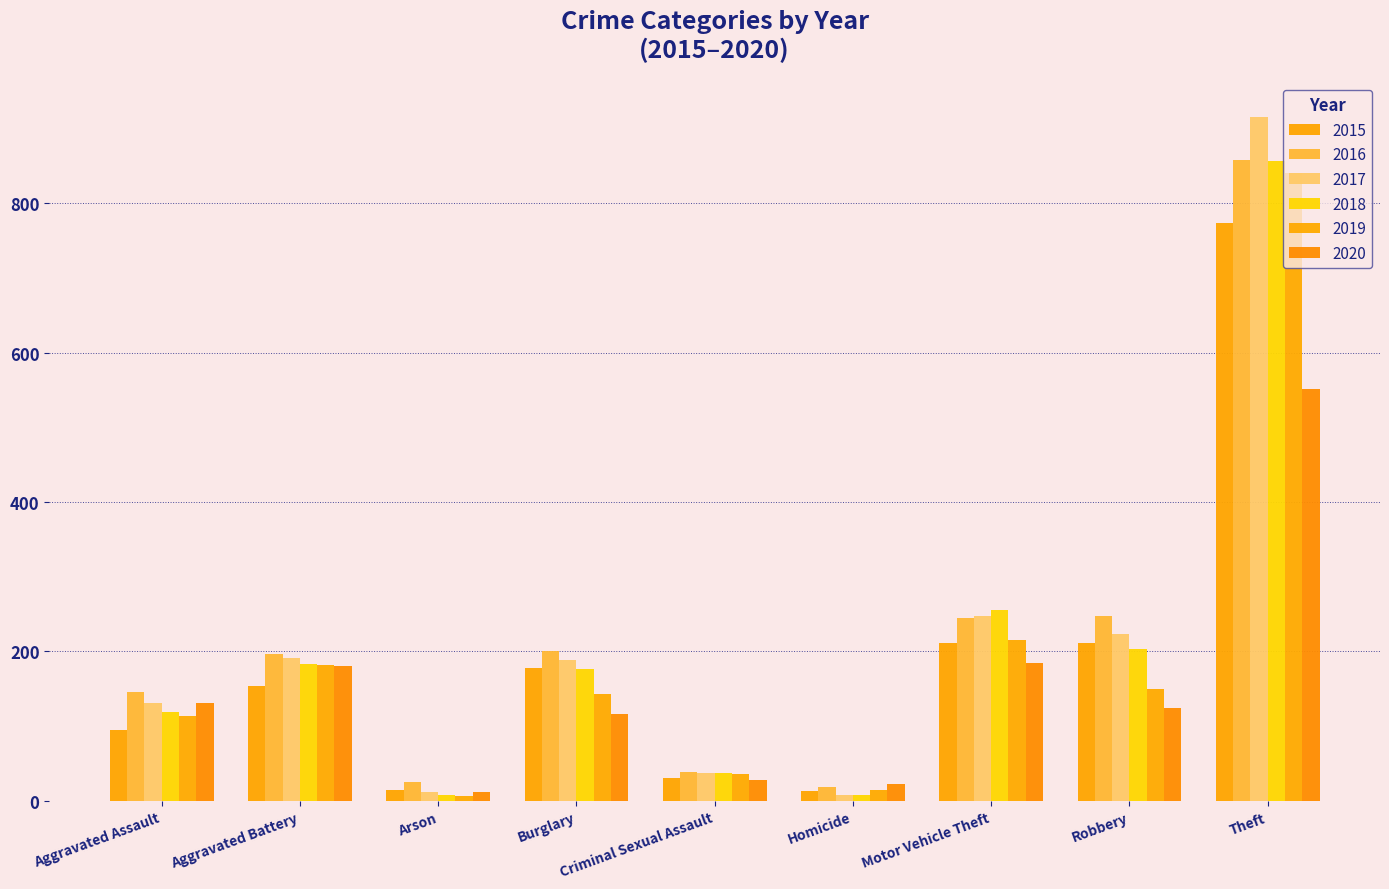

What is the difference between the maximum and second lowest values in the 2017 series?

904